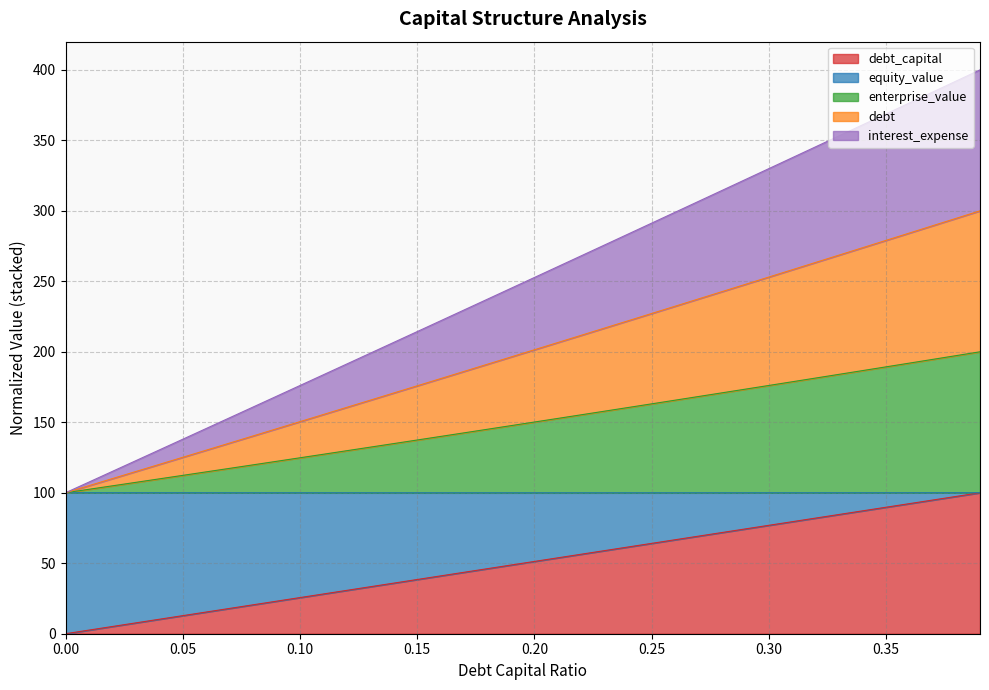

True or false: enterprise_value and equity_value cross at least once.

False